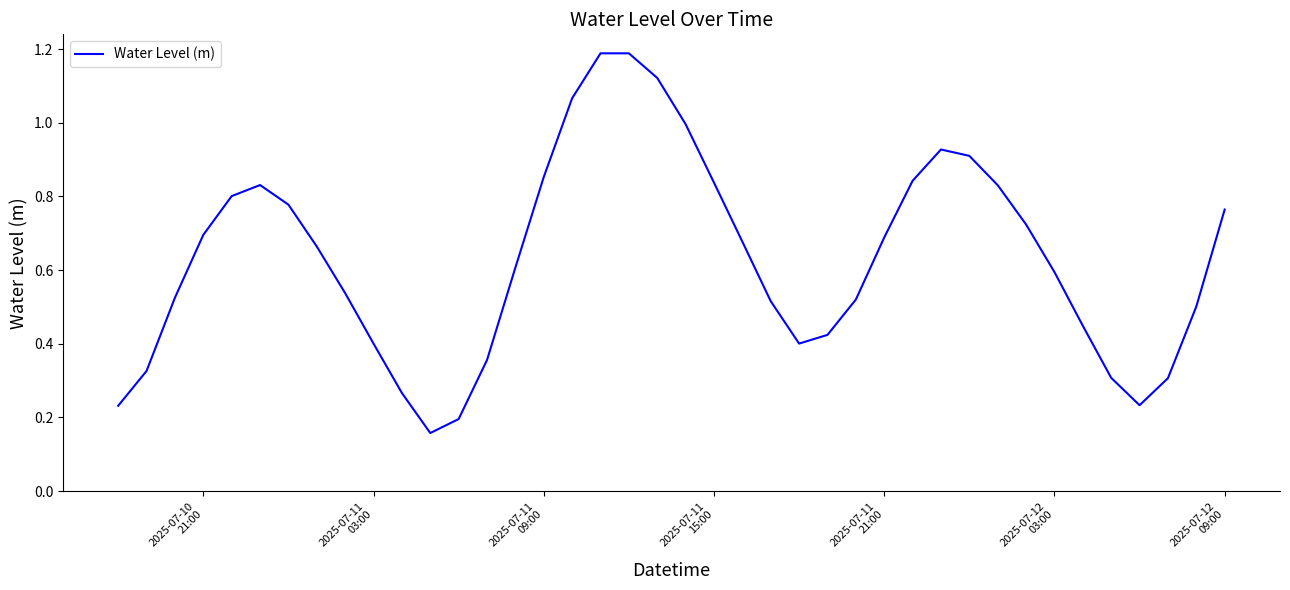

What is the average value?

0.6